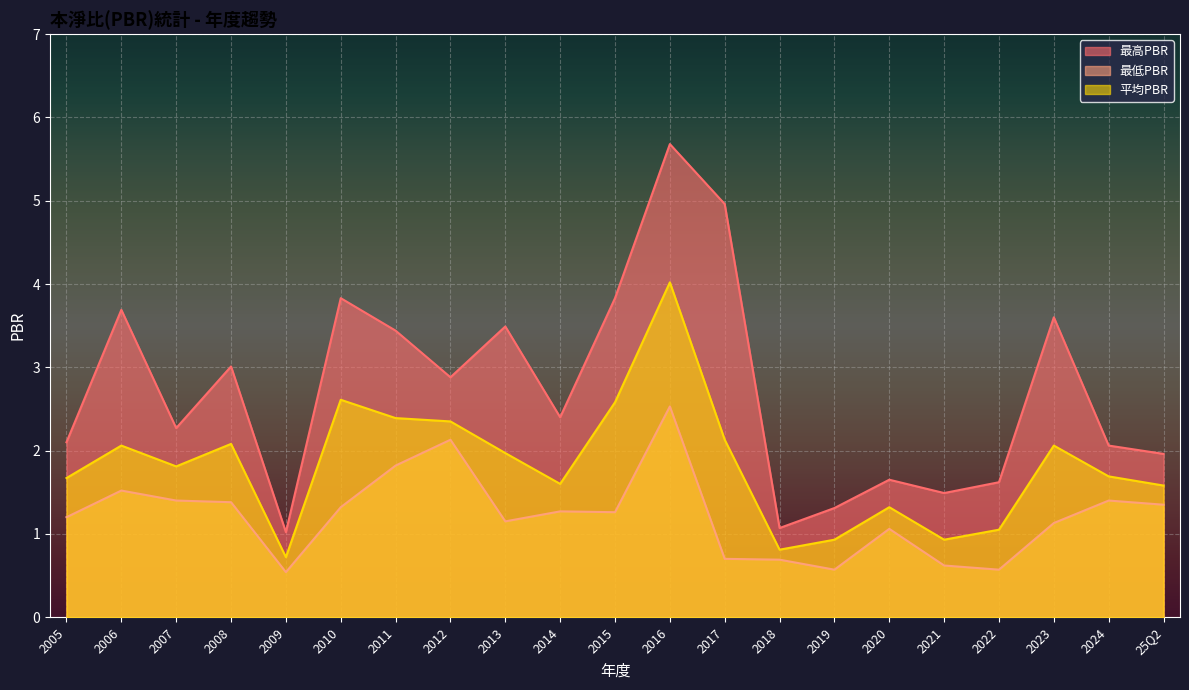

True or false: 平均PBR and 最高PBR intersect in this chart.

False